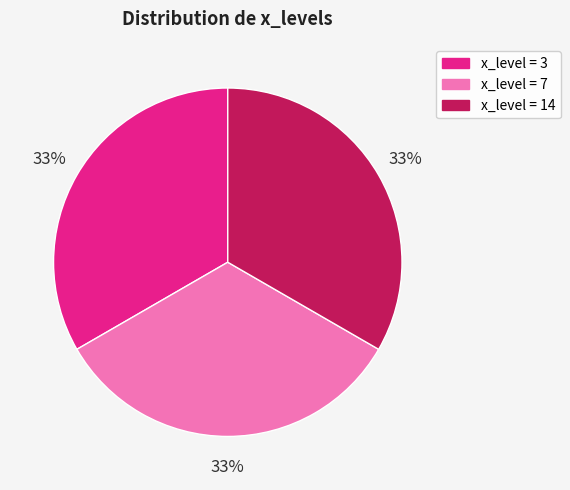

Is there any slice that represents more than half of the pie?

No